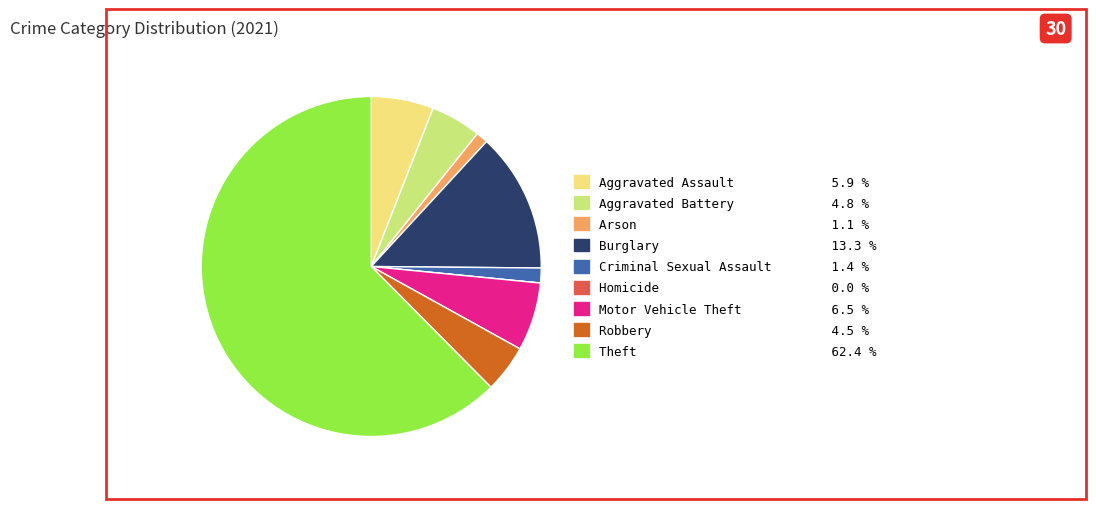

What is the largest slice in the pie chart?

Theft